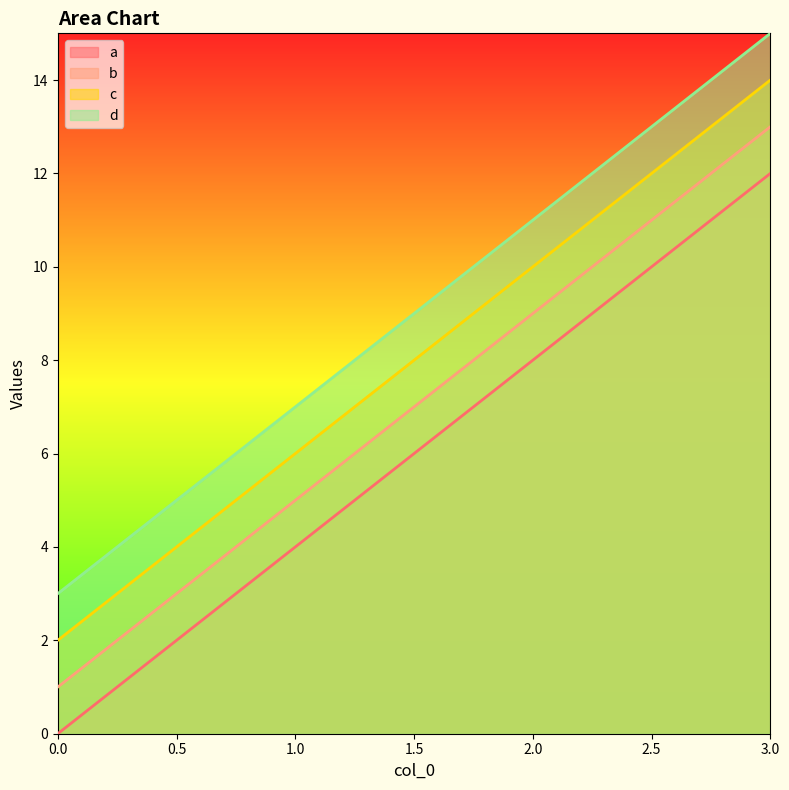

Which series has the widest spread of values?

a